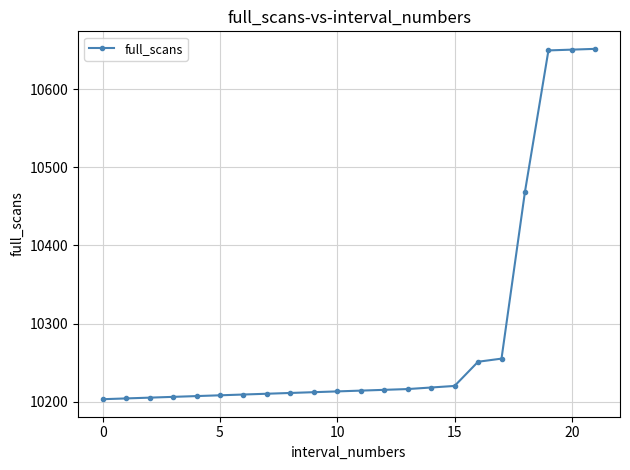

What is the sum of all values?

226299